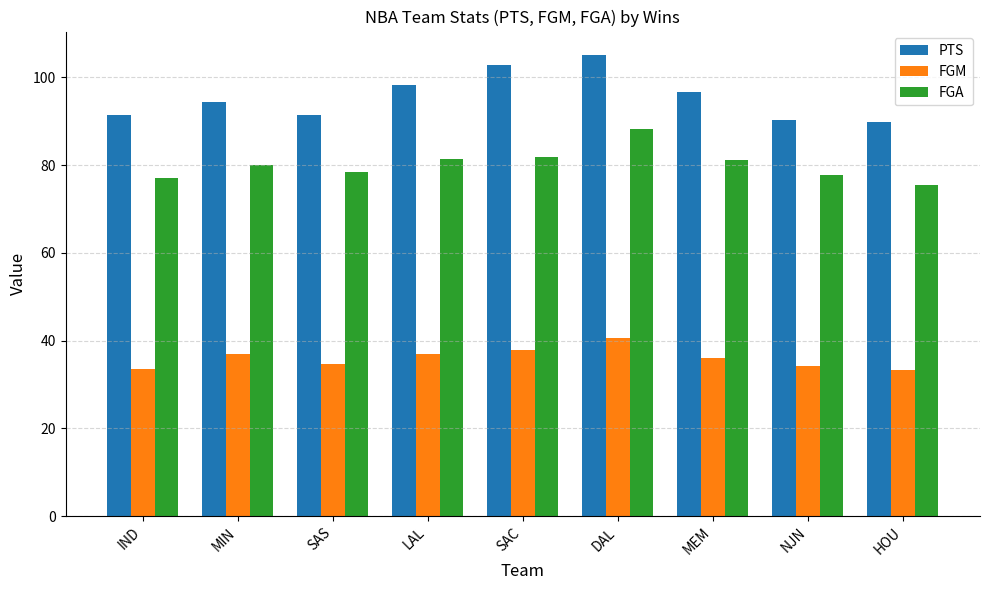

How many values in the PTS series are below 94?

4